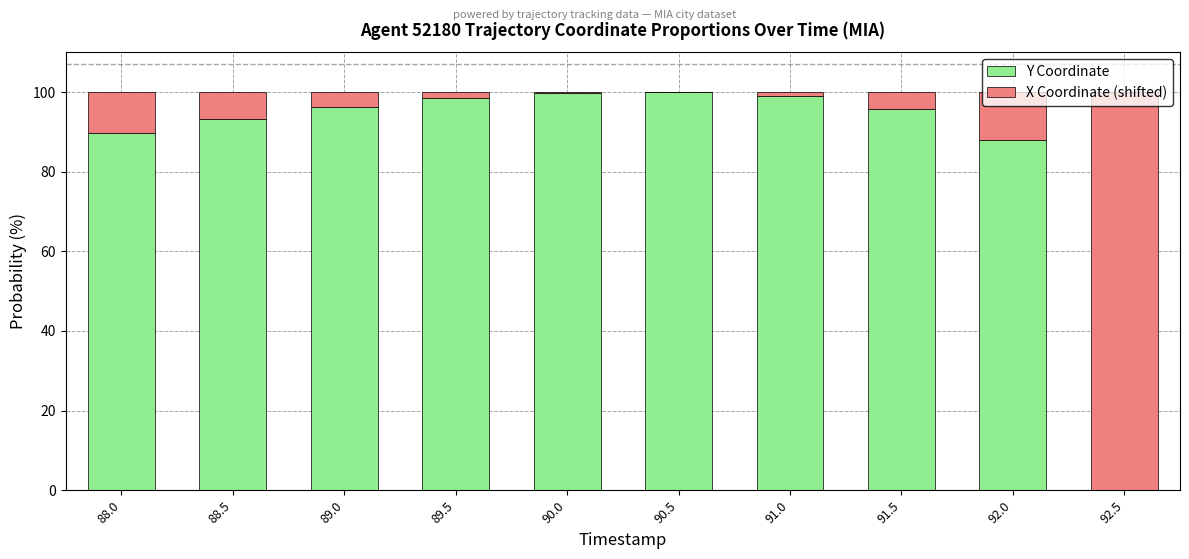

The value of Y Coordinate at 90.5 is 156.6. True or false?

False